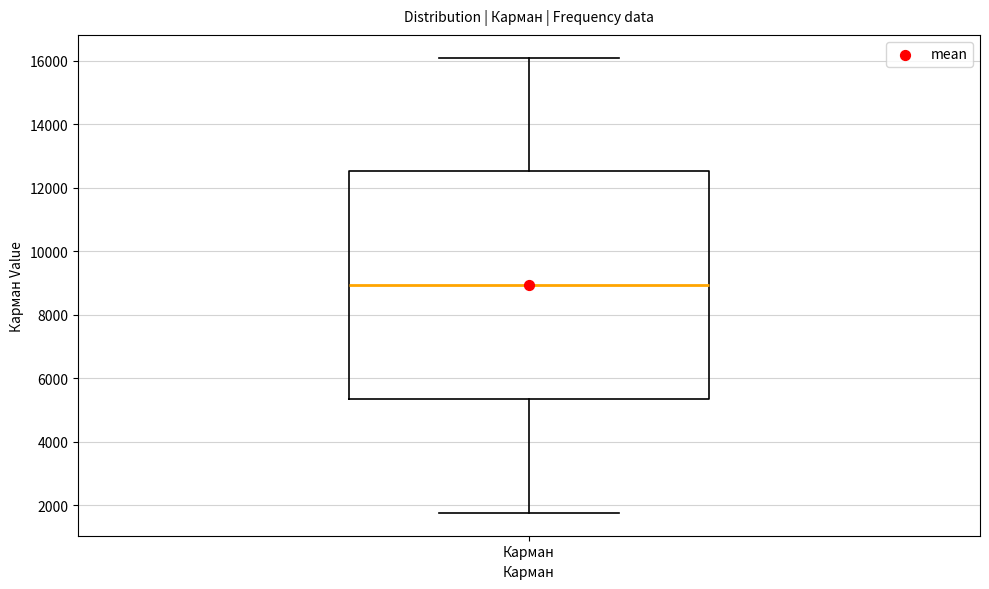

Where is the upper edge of the box for Карман on the y-axis? The values are not printed on the chart, so give them approximately, as read against the axis.

12600